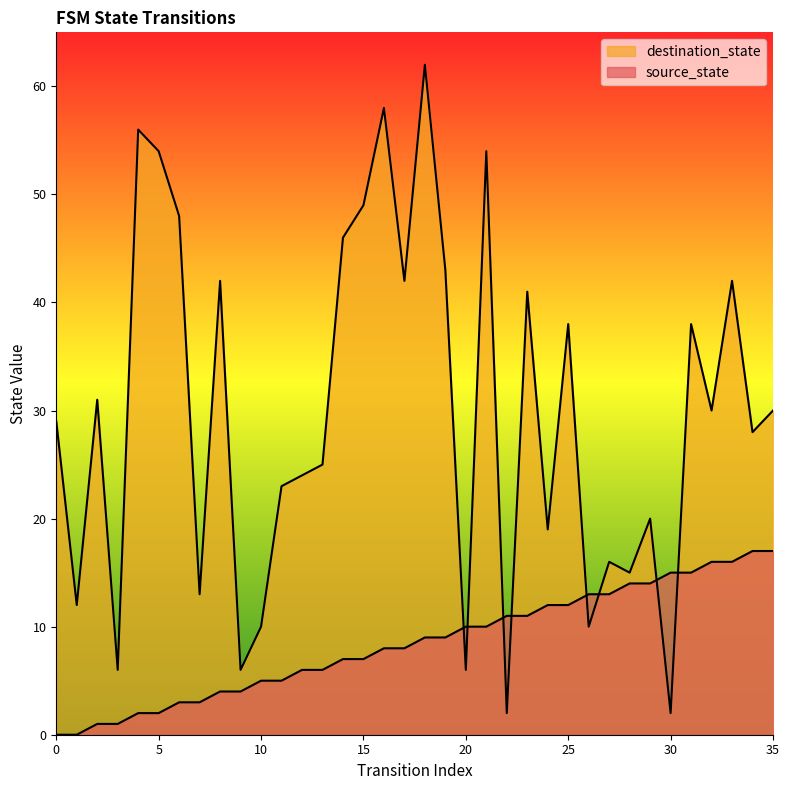

Which series changed the most between 14 and 28?

destination_state